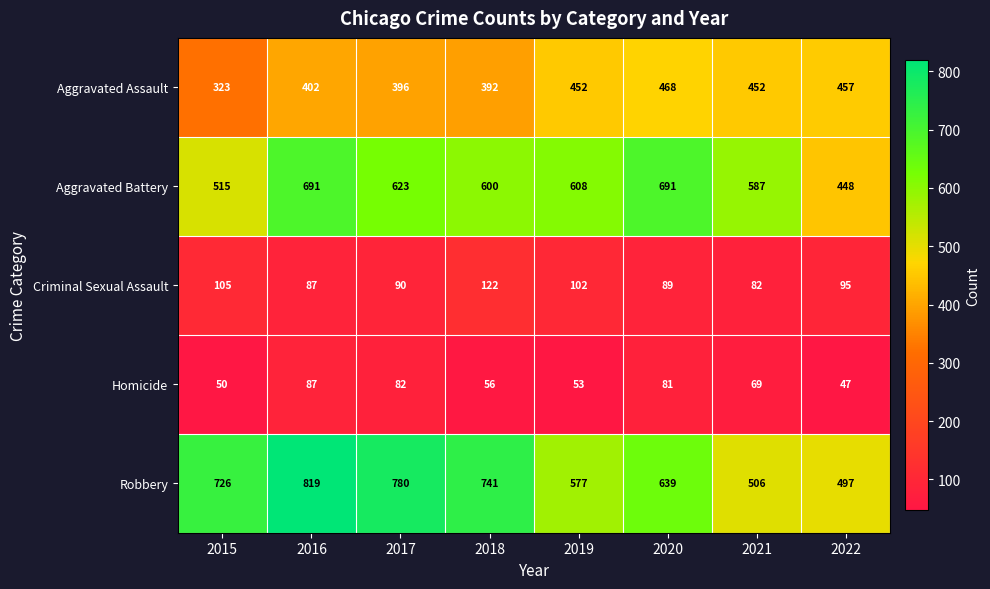

What is the greatest value displayed?

819